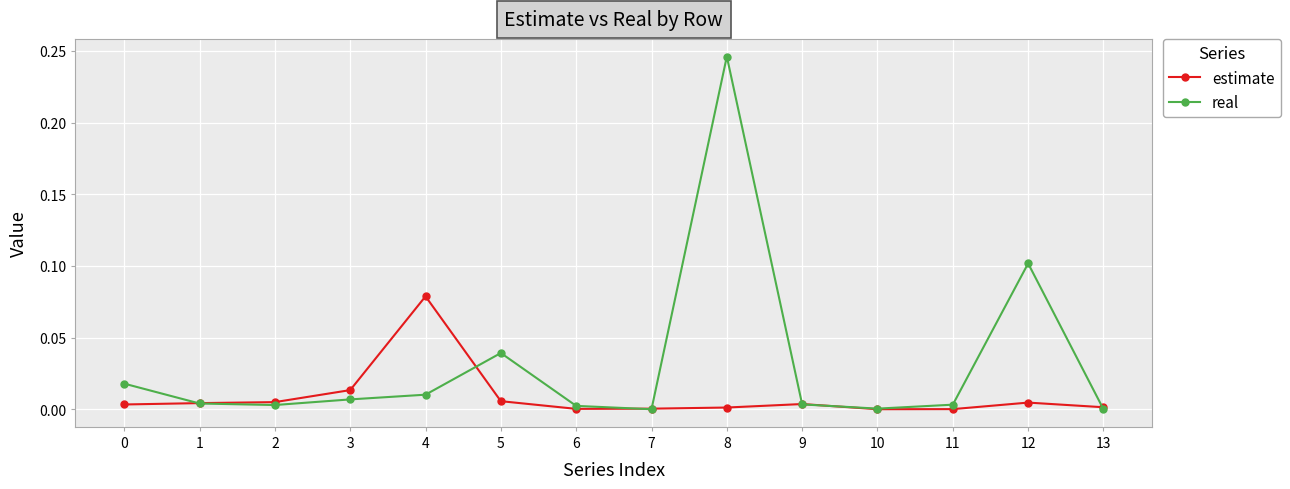

Which series has the widest spread of values?

real